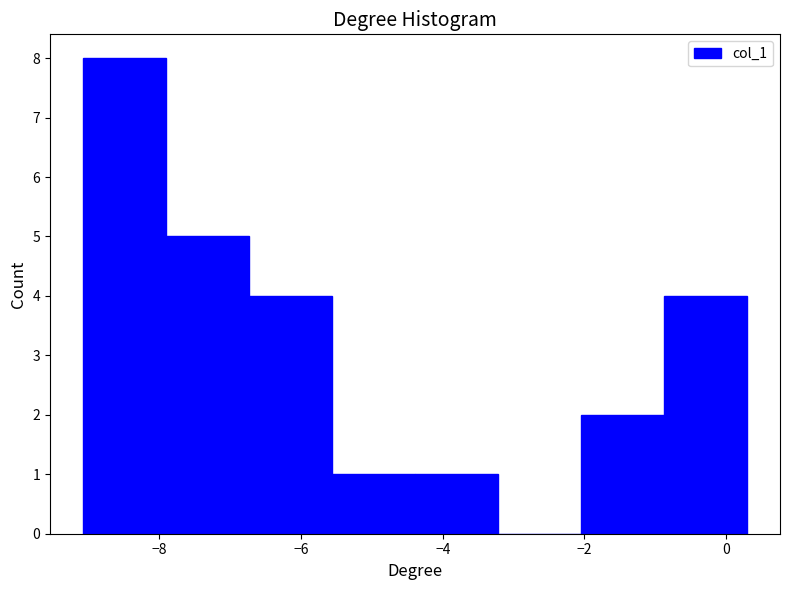

Reading left to right, transcribe this chart: for each bar, give the range it covers on the x-axis and its height. Neither the bar edges nor the heights are printed on the chart, so give them approximately, as read against the axes.

-9.0 to -8.0: 8
-8.0 to -6.8: 5
-6.8 to -5.6: 4
-5.6 to -4.4: 1
-4.4 to -3.2: 1
-3.2 to -2.0: 0
-2.0 to -0.8: 2
-0.8 to 0.2: 4